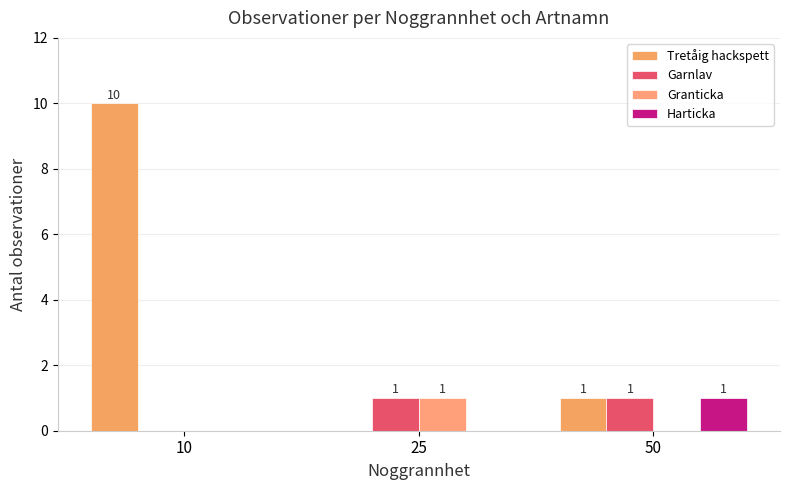

Which series has the widest spread of values?

Tretåig hackspett